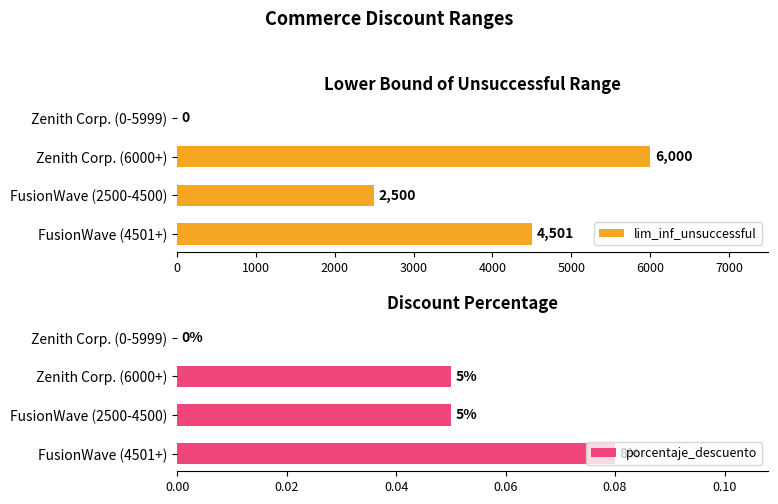

What is the value of the porcentaje_descuento bar at the 3rd from the left?

0.1